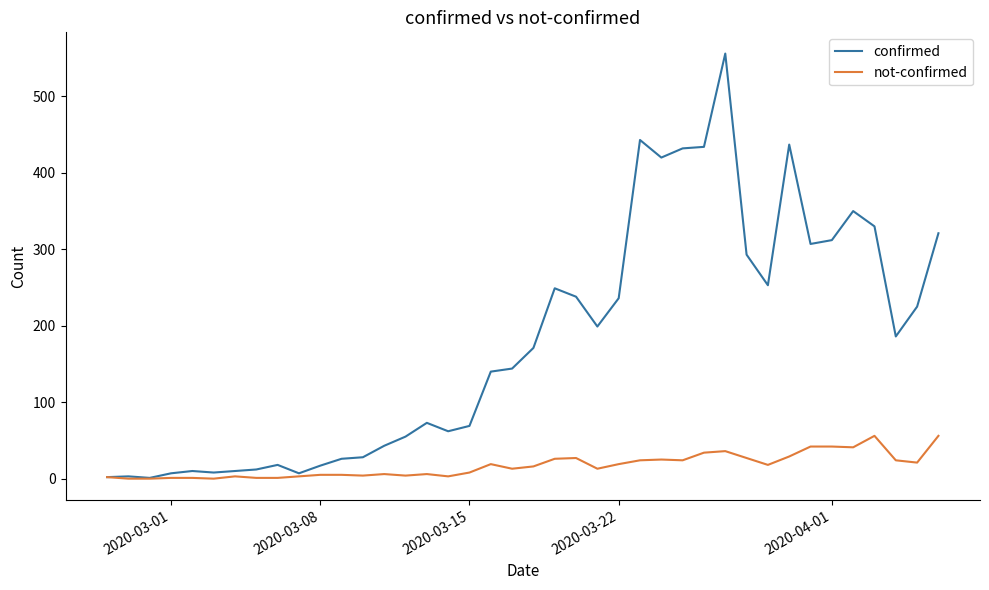

Which series has the largest range (max minus min)?

confirmed